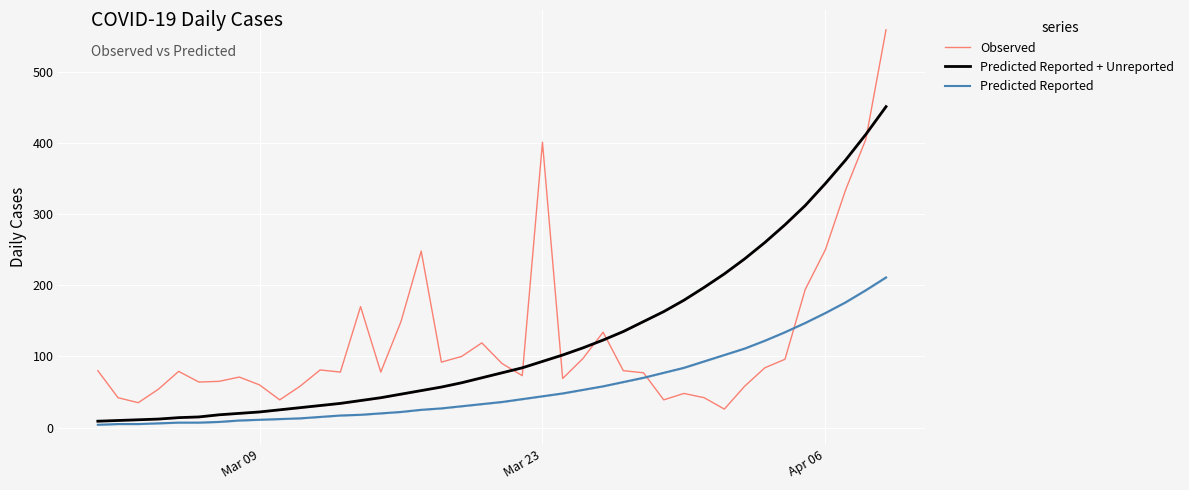

What is the greatest value displayed?

559